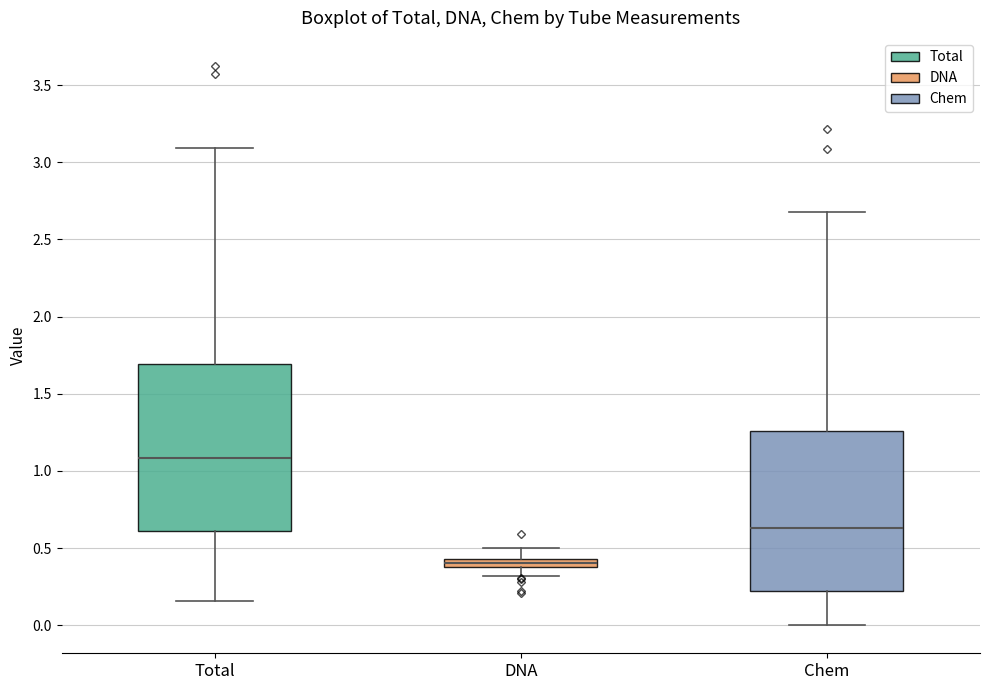

Where does the median line of the box for Chem sit on the y-axis? The values are not printed on the chart, so give them approximately, as read against the axis.

0.65